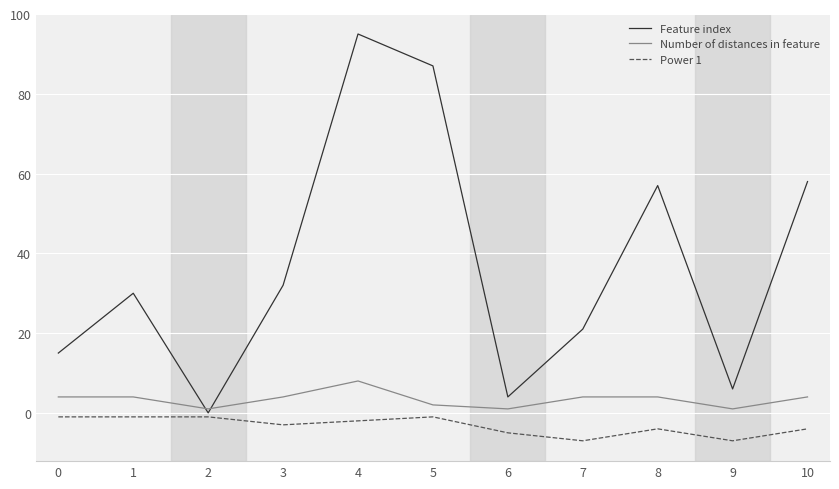

Count the number of categories in the chart.

11